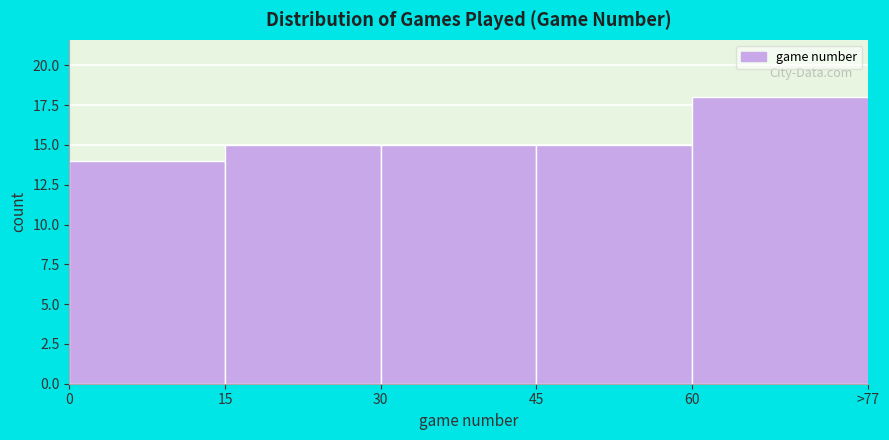

Reading left to right, extract all data points from this chart.

0=14	15=15	30=15	45=15	60=18